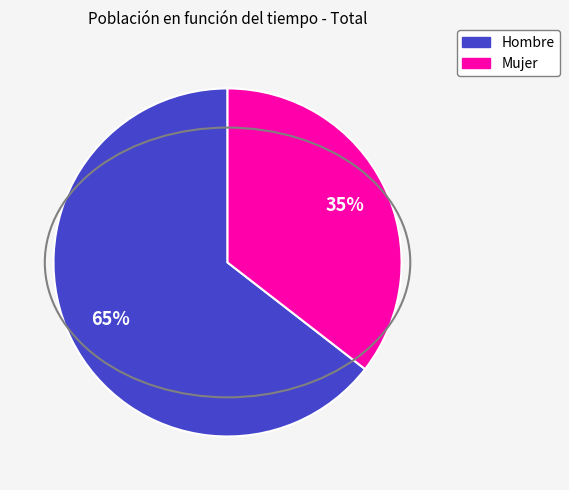

Combined, do Mujer and Hombre account for over 50%?

Yes